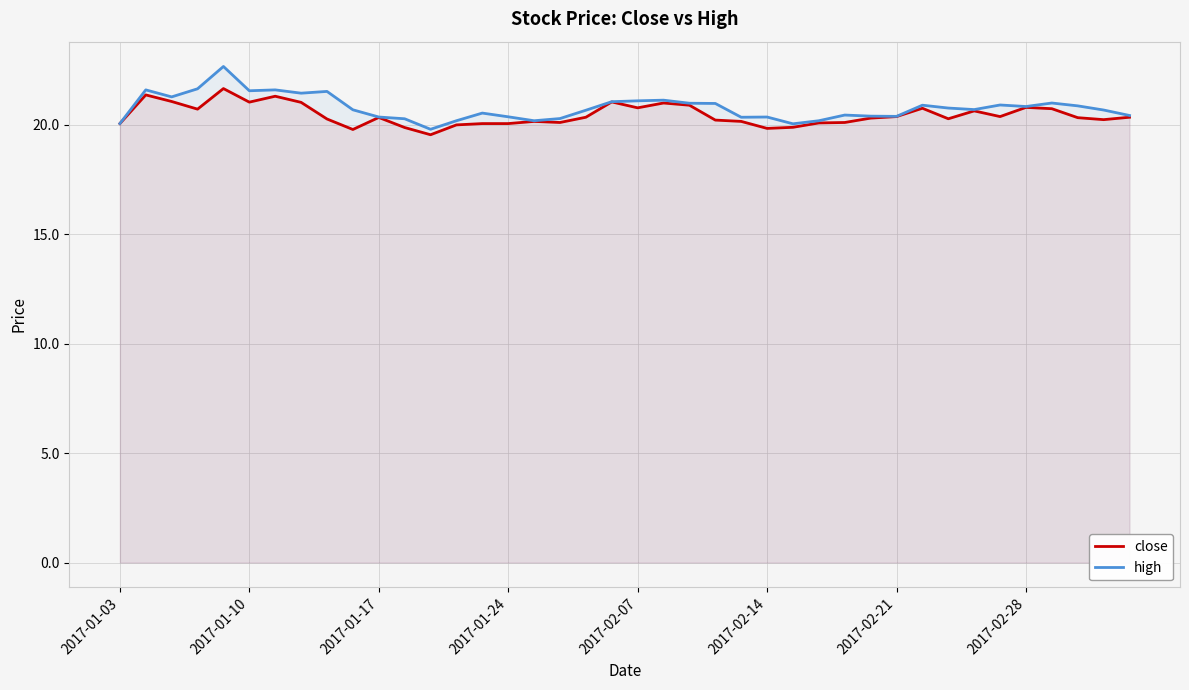

True or false: close and high intersect in this chart.

False